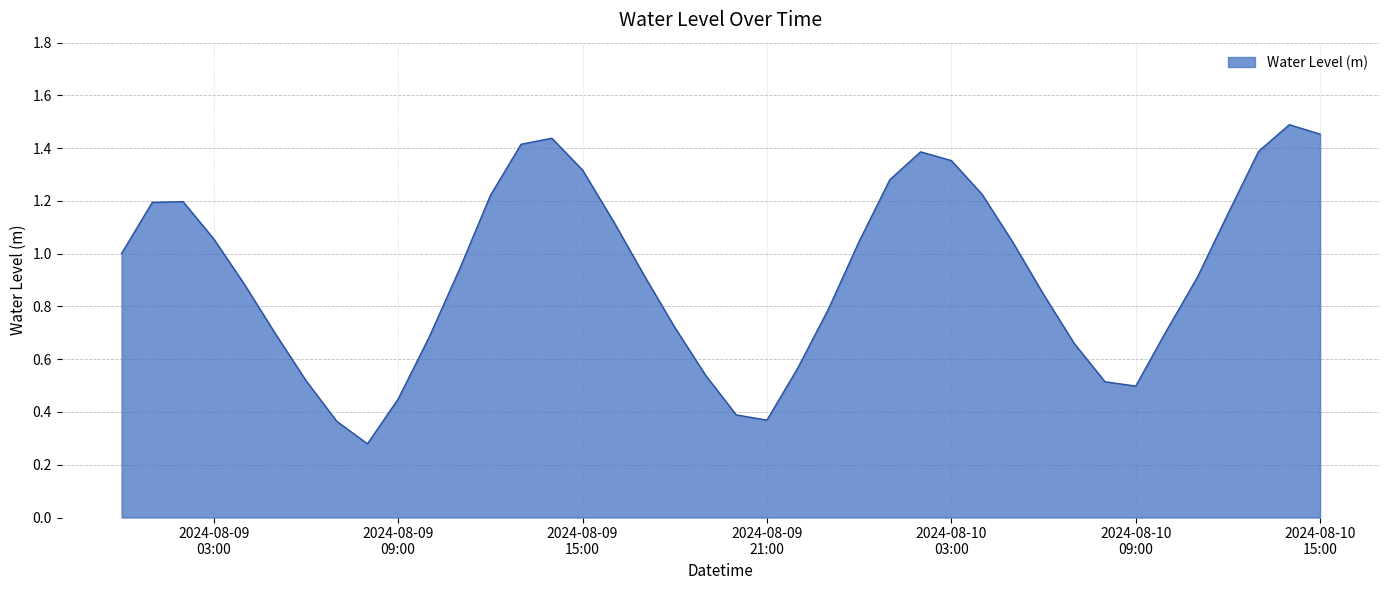

What is the sum of all values?

37.0